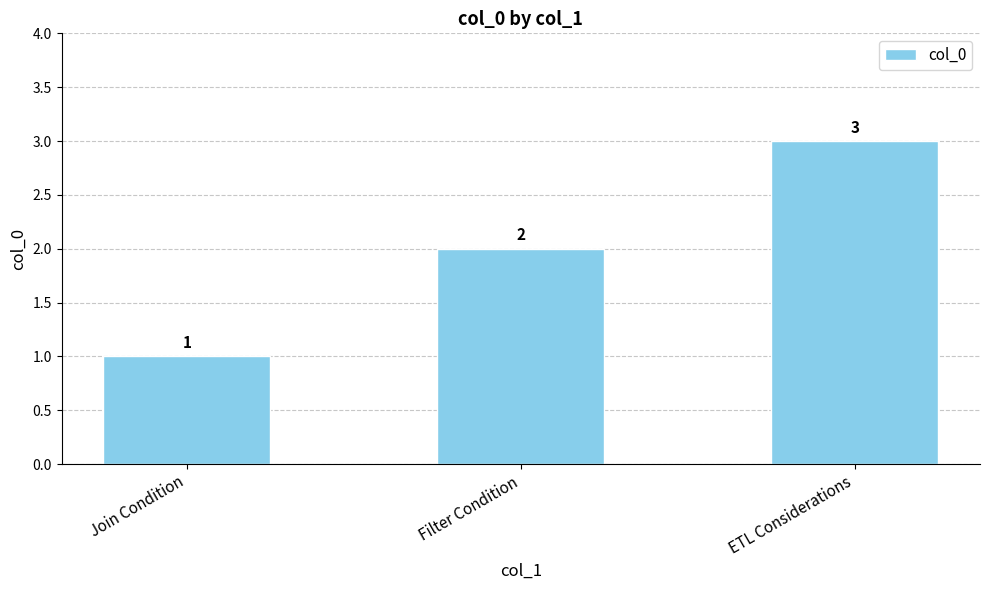

At which category does the chart reach its peak across all series?

ETL Considerations